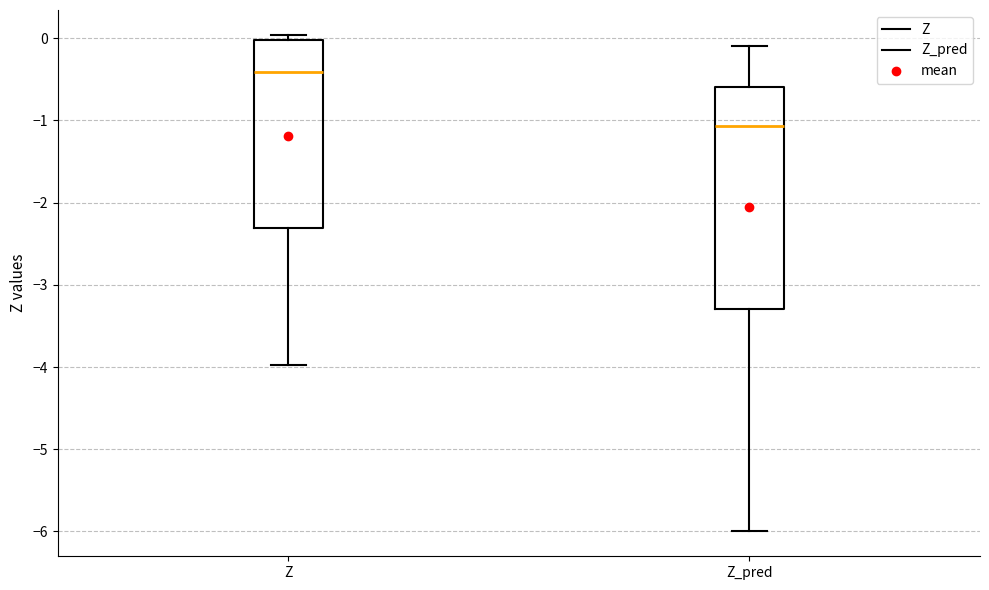

Where is the lower edge of the box for Z on the y-axis? The values are not printed on the chart, so give them approximately, as read against the axis.

-2.3